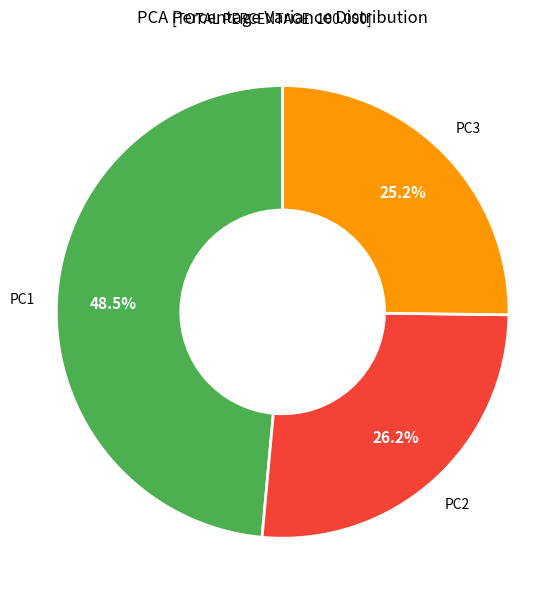

To the nearest percent, what is the difference between the largest and smallest slice percentages?

23%